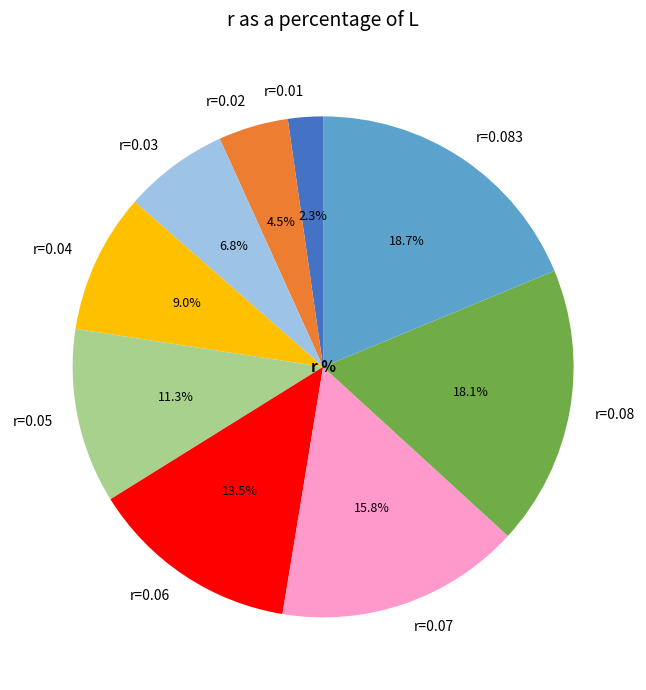

What percentage is NOT represented by r=0.06?

86.5%